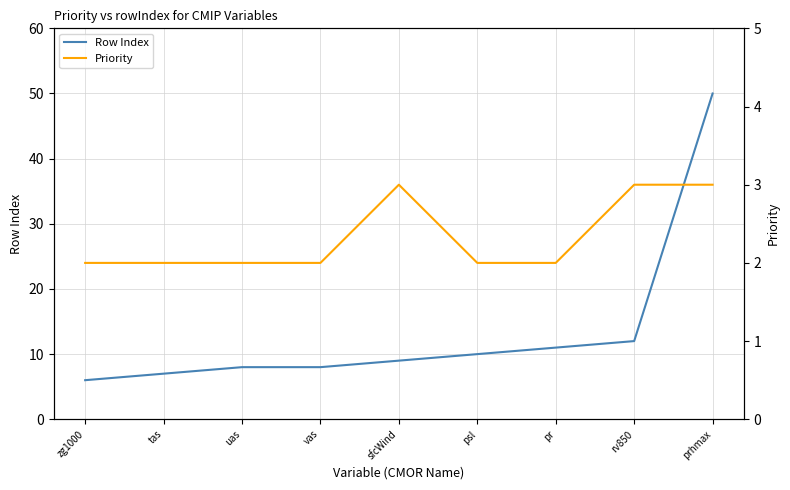

List the series in order of their peak value, lowest first.

Priority, Row Index